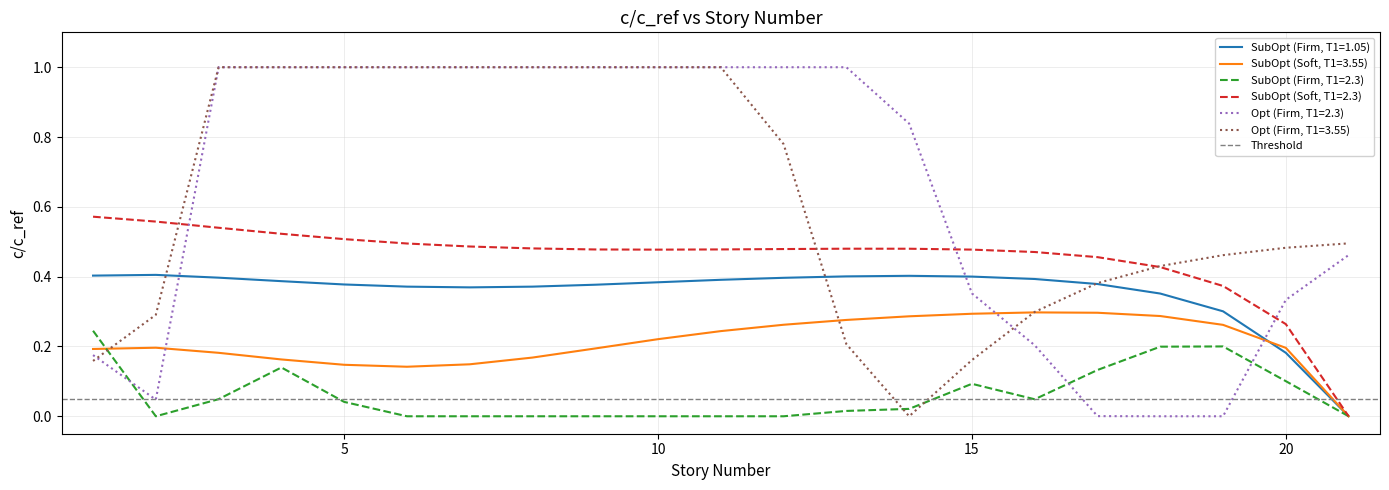

How many values in SubOpt (Firm, T1=1.05) are above zero?

20